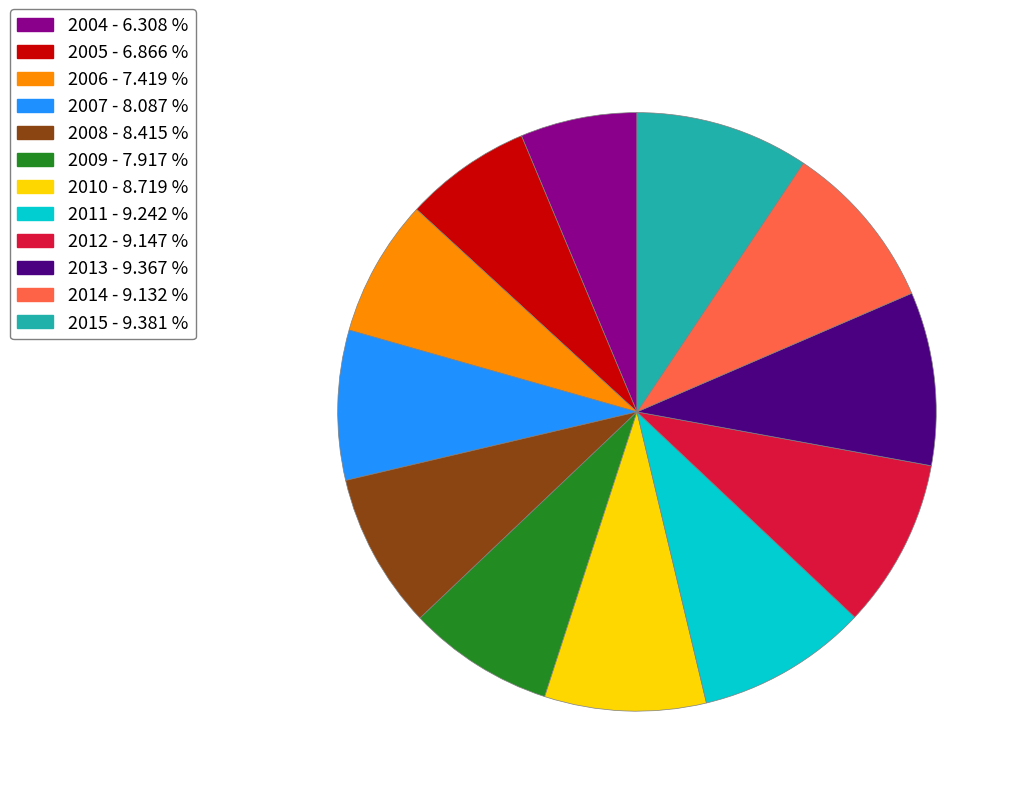

What is the ratio of the value at 2014 - 9.132 % to the value at 2005 - 6.866 %?

1.3